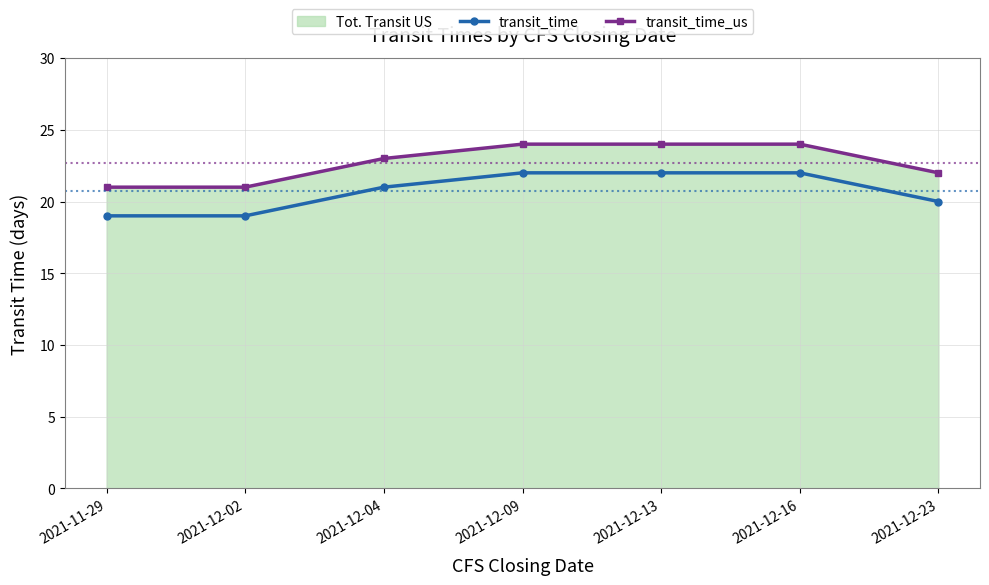

At 2021-12-09, list the series in order from largest to smallest.

transit_time_us, transit_time